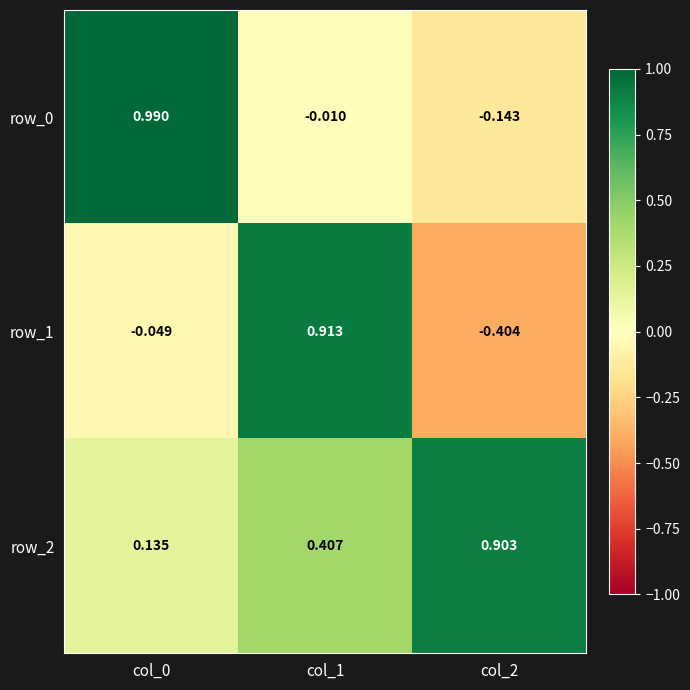

What is the difference between the row_2 values at col_1 and col_2?

0.5